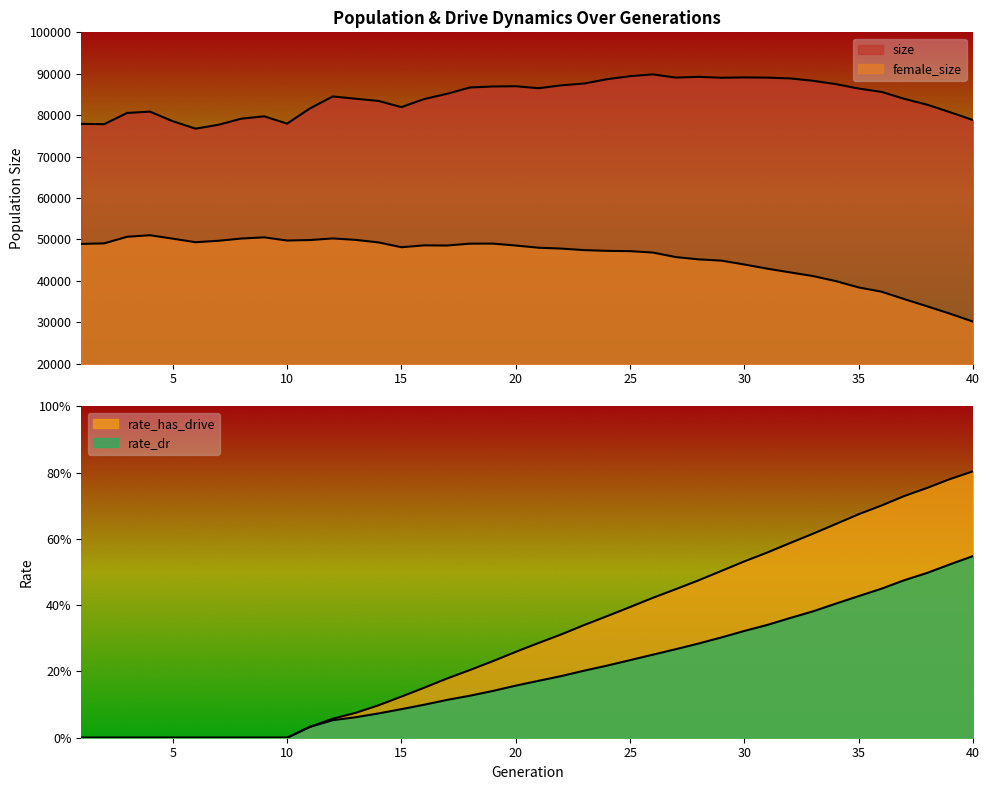

Rank the categories by rate_dr value from lowest to highest.

1, 2, 3, 4, 5, 6, 7, 8, 9, 10, 11, 12, 13, 14, 15, 16, 17, 18, 19, 20, 21, 22, 23, 24, 25, 26, 27, 28, 29, 30, 31, 32, 33, 34, 35, 36, 37, 38, 39, 40